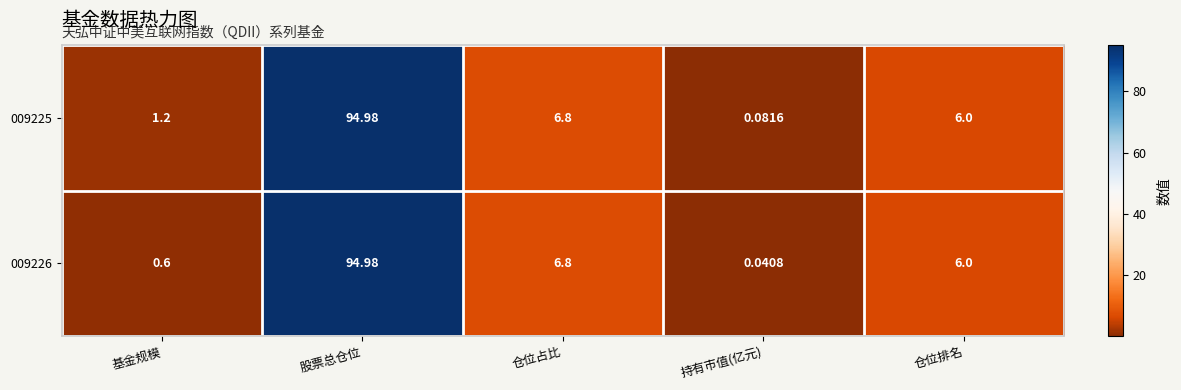

At which label does 009226 first exceed 6?

股票总仓位